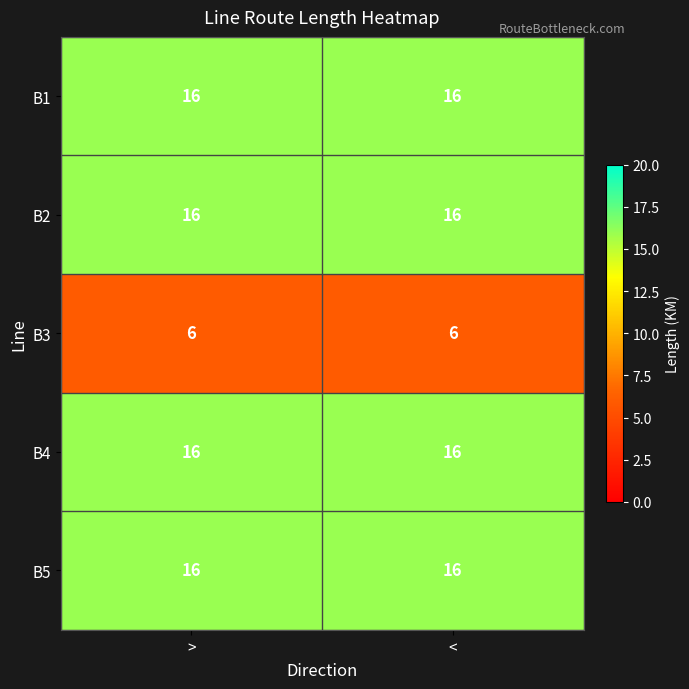

What is the difference between the highest and lowest values at >?

10